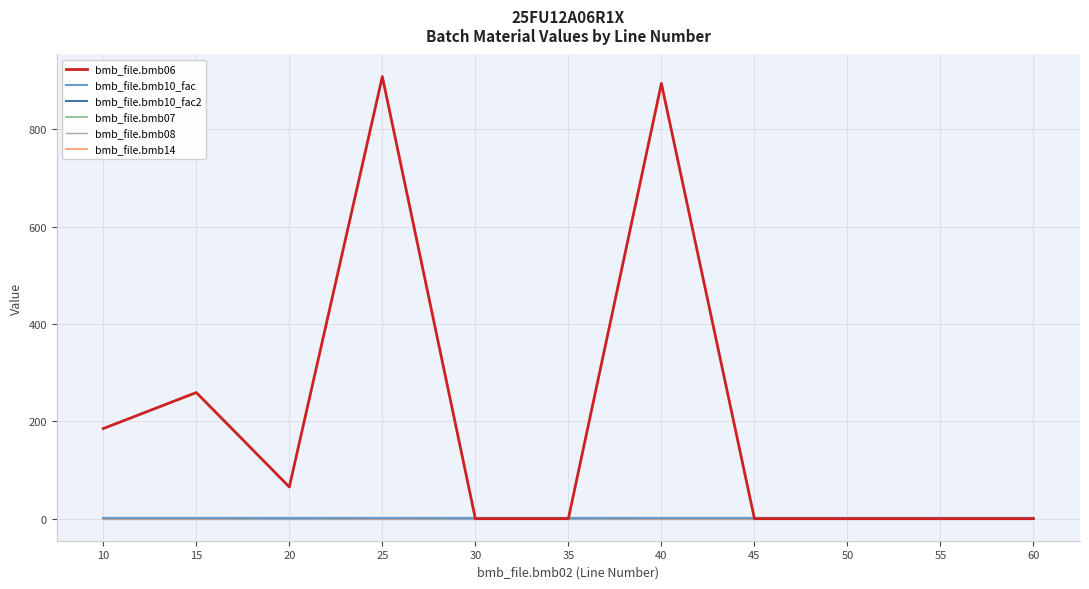

True or false: bmb_file.bmb06 has a value of 437 at 15.

False